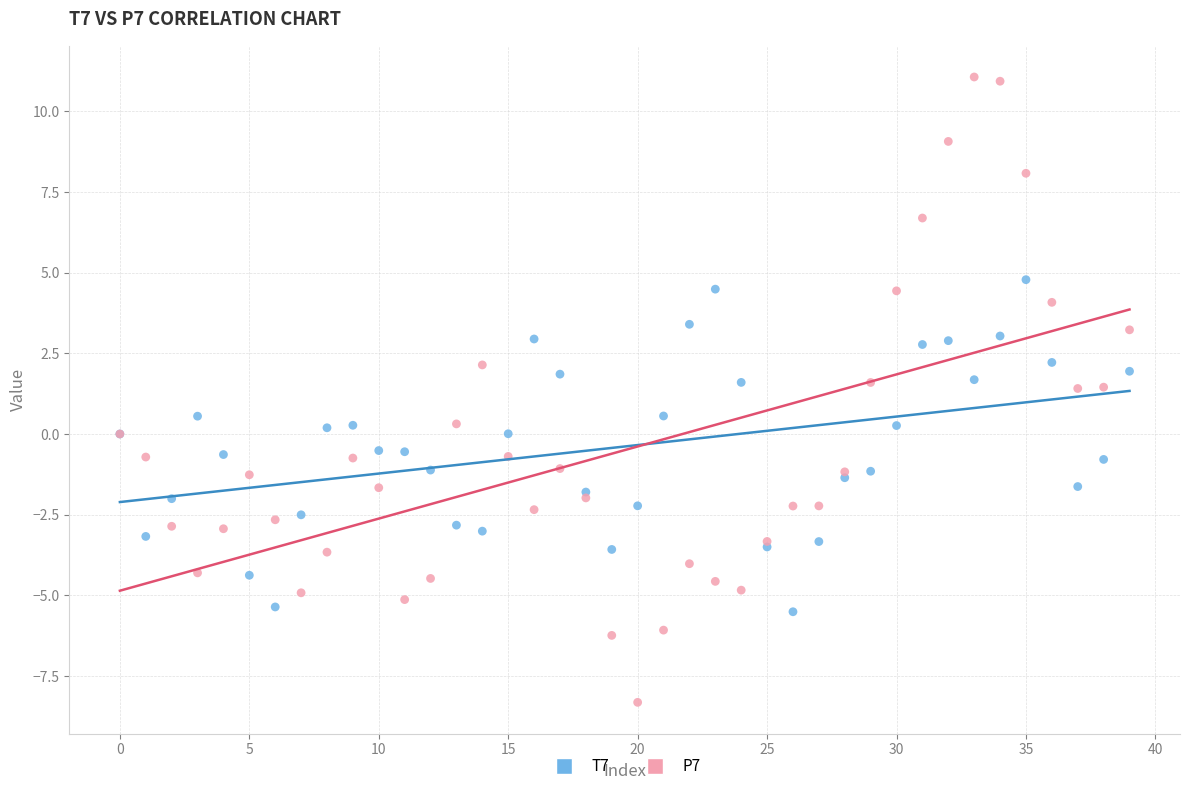

Which series reaches the minimum Y coordinate?

P7